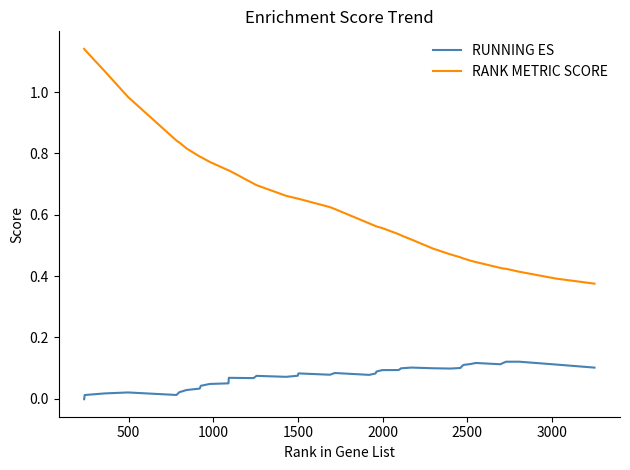

How many values in RUNNING ES are above zero?

39